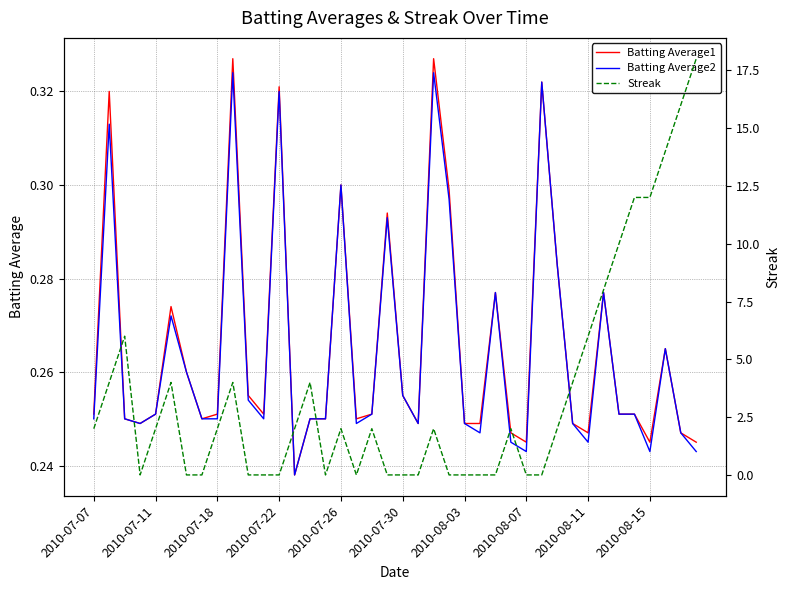

What is the sum of all Batting Average1 values?

10.6